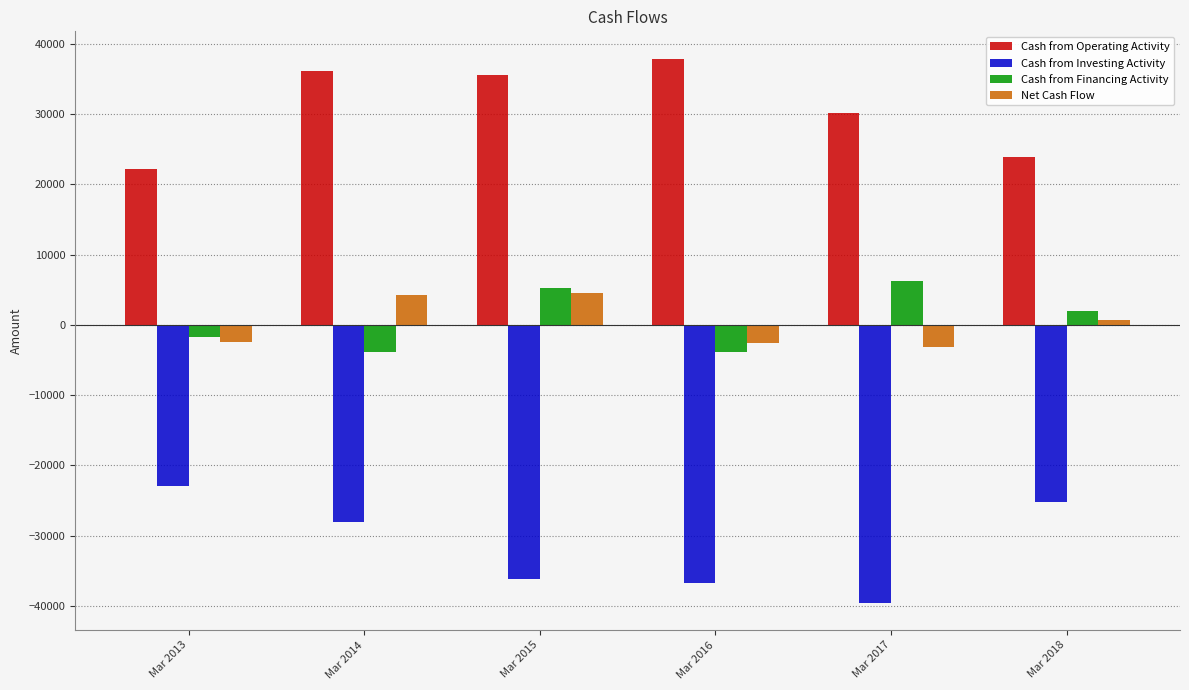

What is the difference between the second highest and second lowest values in the Cash from Operating Activity series?

12294